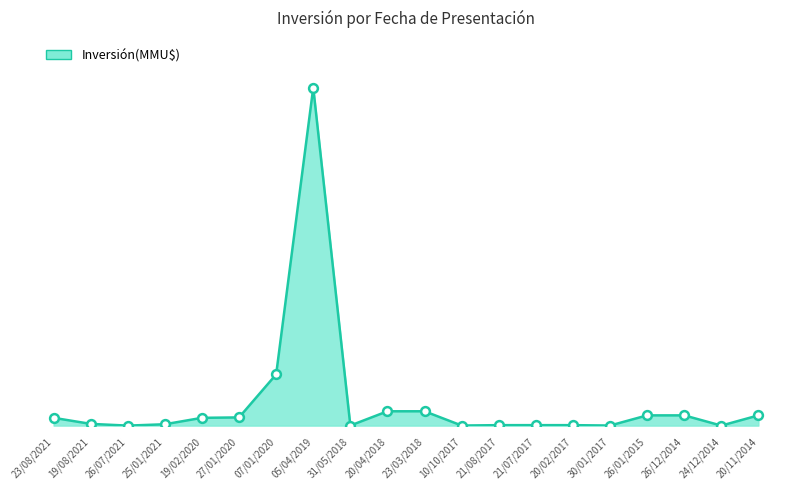

What is the change in value from 05/04/2019 to 20/11/2014?

-160000